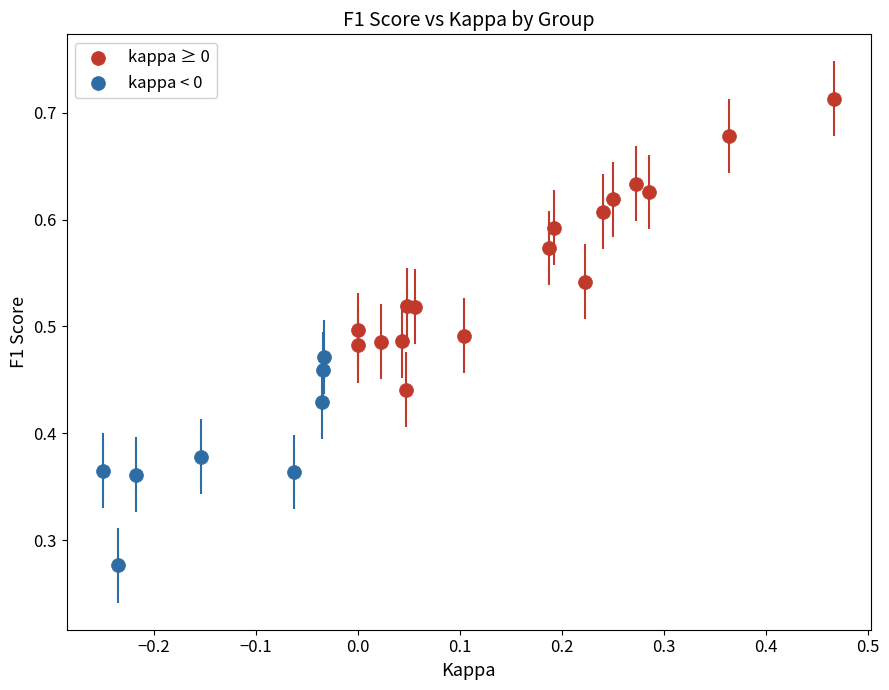

What are all the series names shown in the legend?

kappa ≥ 0, kappa < 0